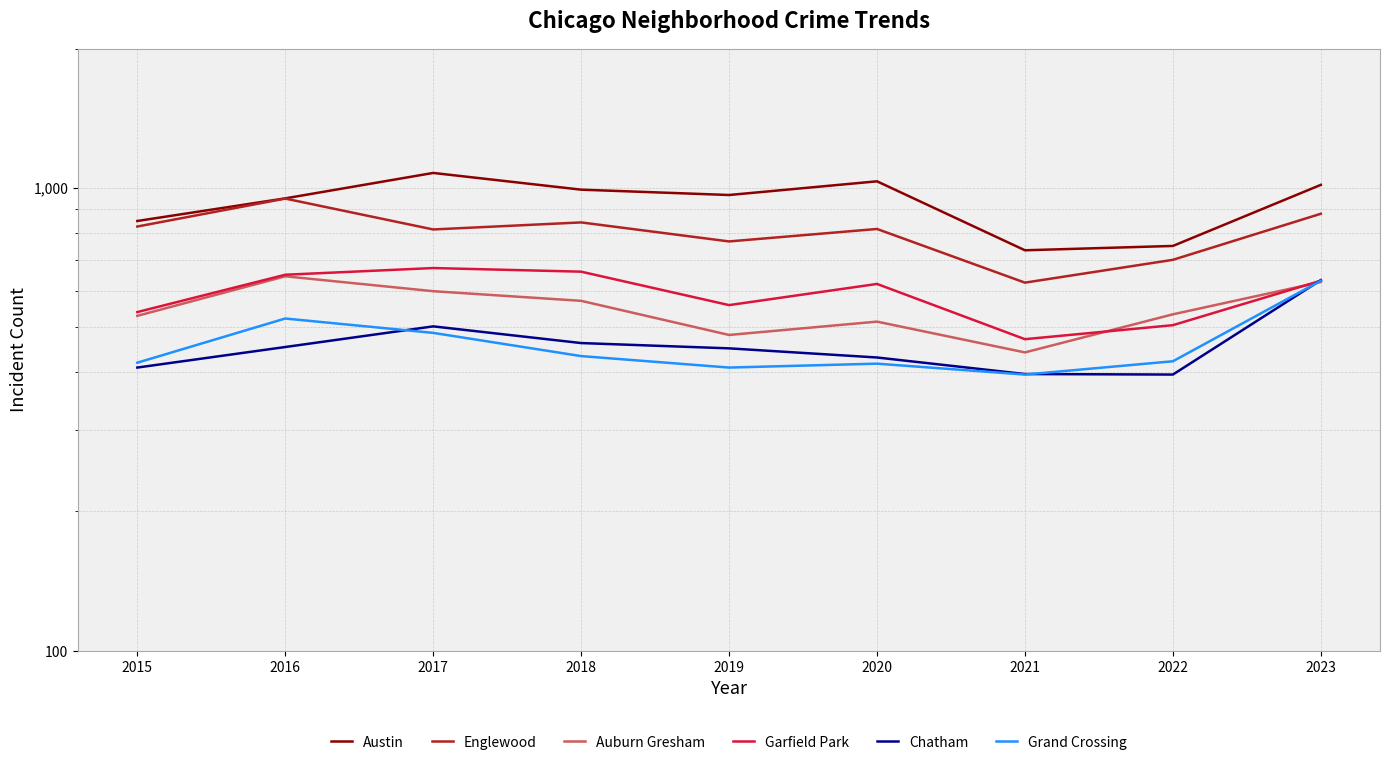

What is the greatest value displayed?

1077